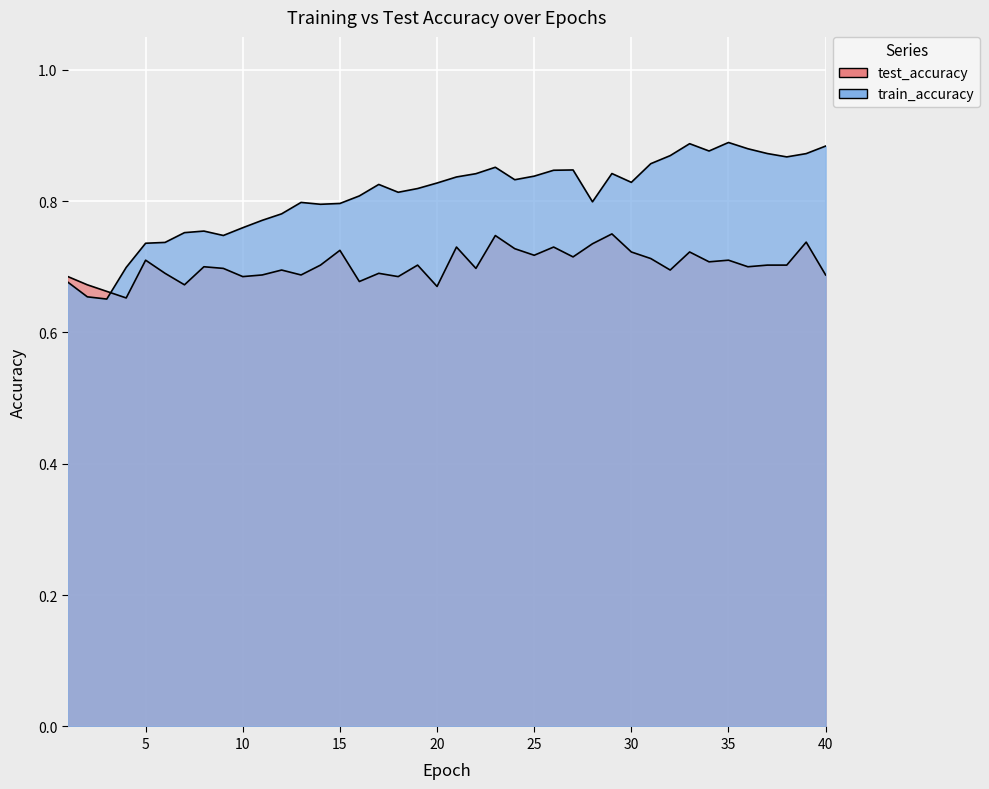

At which category does the chart reach its minimum across all series?

3